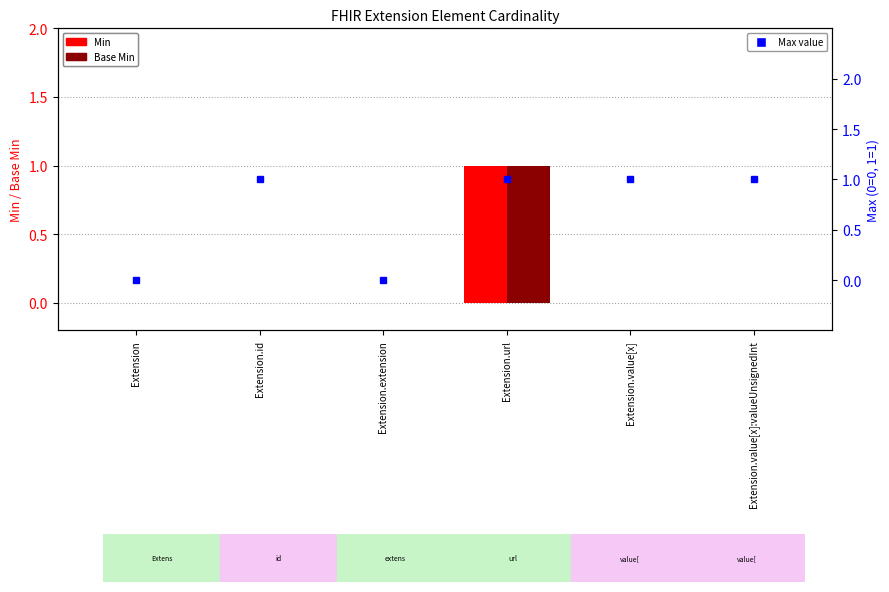

What is the value of the Max Value bar at the 5th from the left?

1